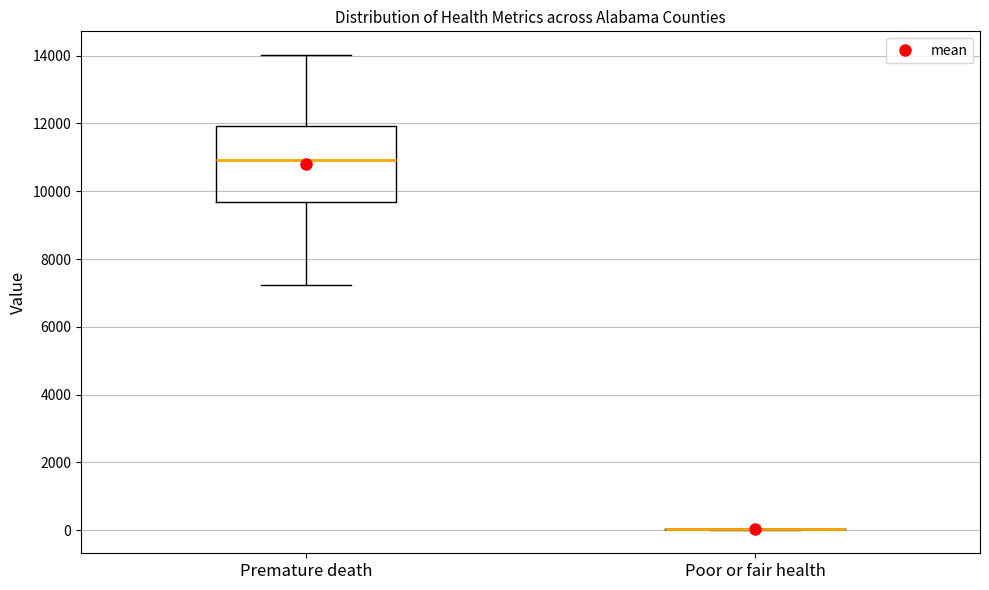

Reading left to right, transcribe this box plot: for each box, give where its median line is, the range the box spans, and where its two whiskers end, as read against the y-axis. The values are not printed on the chart, so give them approximately, as read against the axis.

Premature death: median 11000, box 9600 to 12000, whiskers 7200 to 14000
Poor or fair health: box collapsed to a line at 0, whiskers 0 to 0